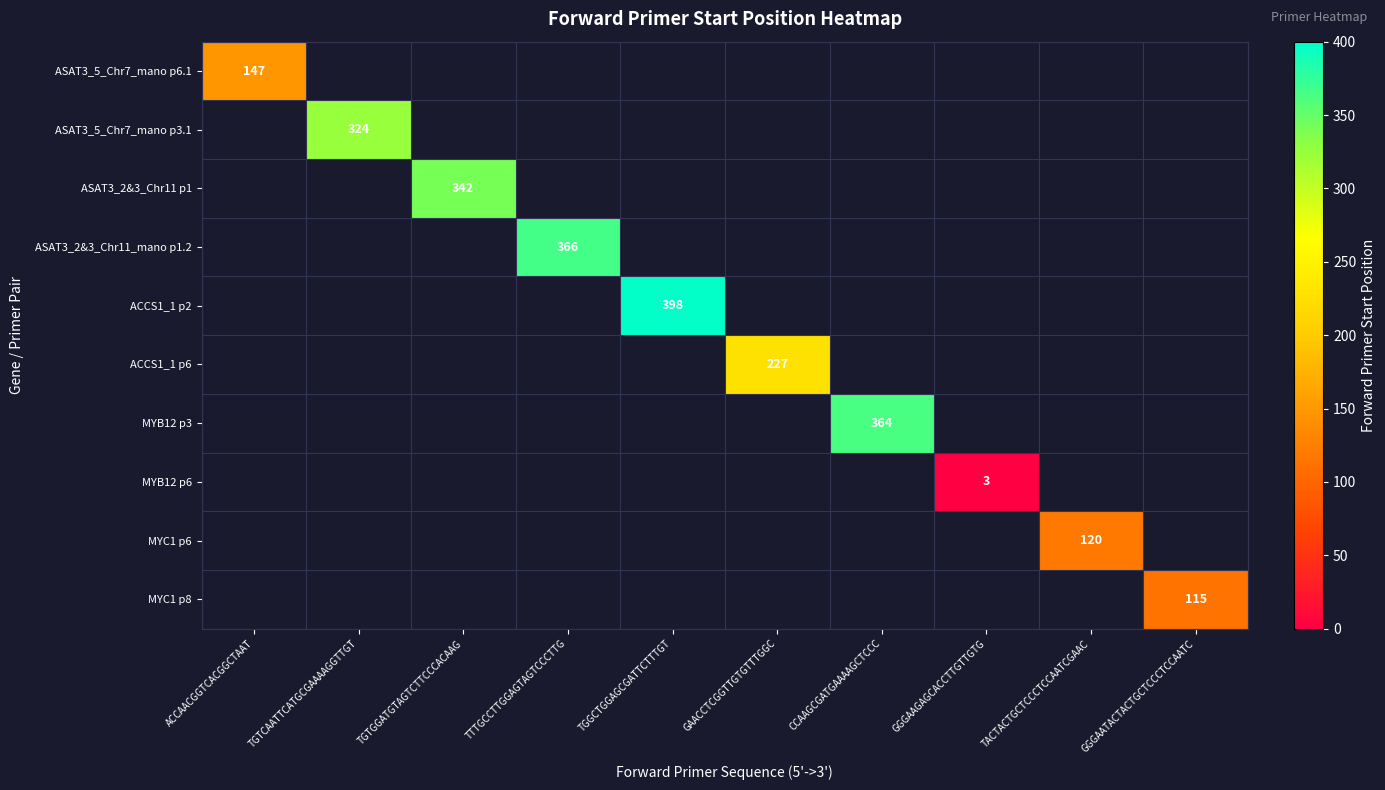

What value does the MYC1 p8 series have at GGGAATACTACTGCTCCCTCCAATC?

115.0